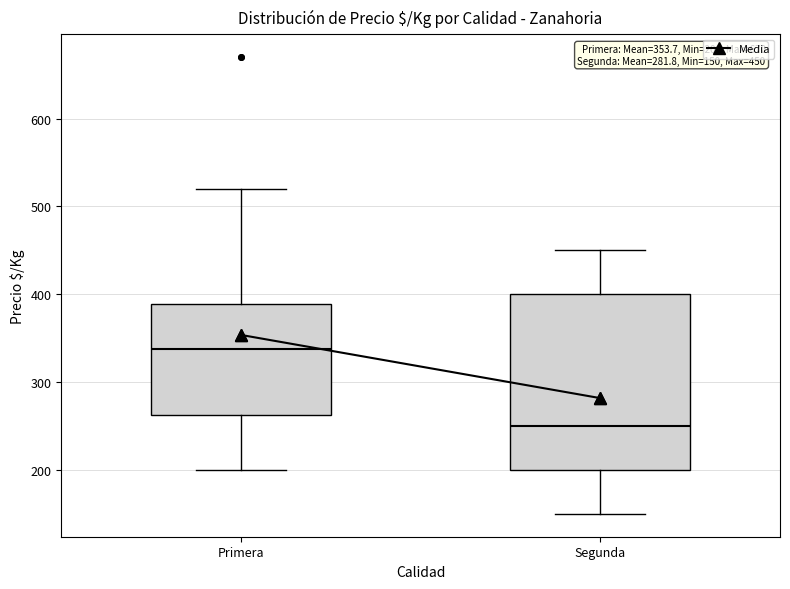

Which box is the tallest, from its lower edge to its upper edge?

Segunda